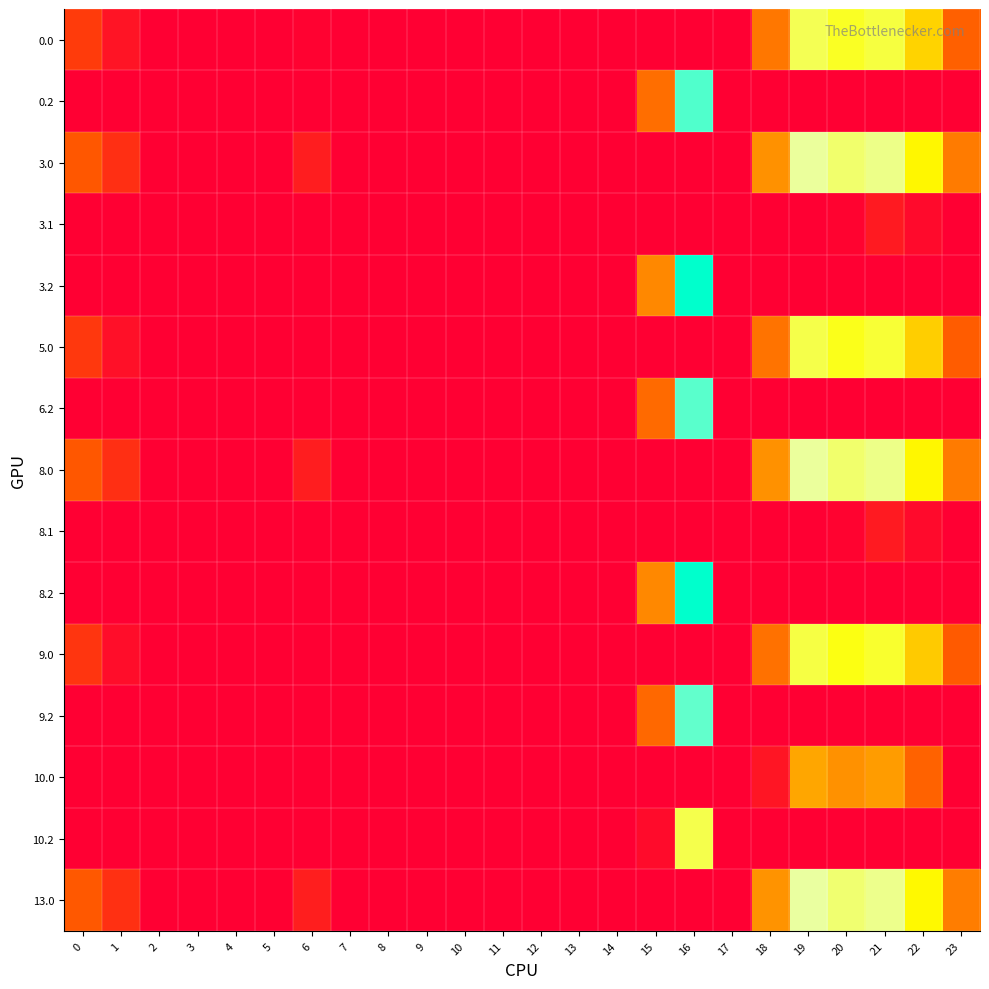

How many distinct data groups are displayed?

15